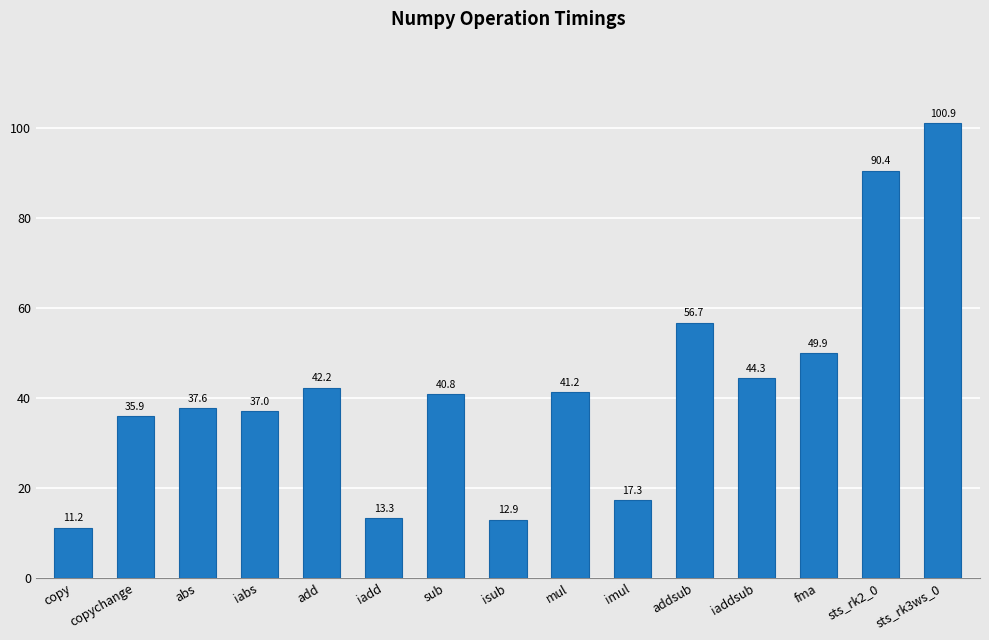

Reading right to left, list all the values displayed in this chart.

100.9	90.4	49.9	44.3	56.7	17.3	41.2	12.9	40.8	13.3	42.2	37.0	37.6	35.9	11.2